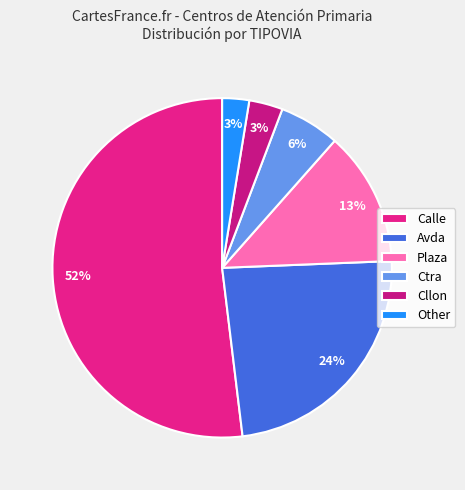

Does Cllon represent more than half of the total?

No